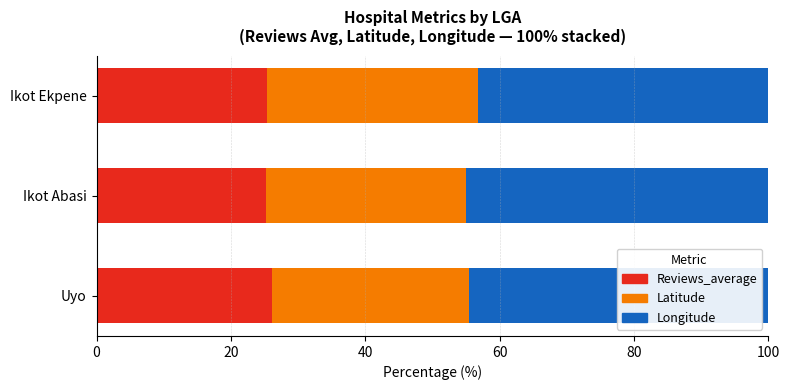

How many data points does each series have?

3